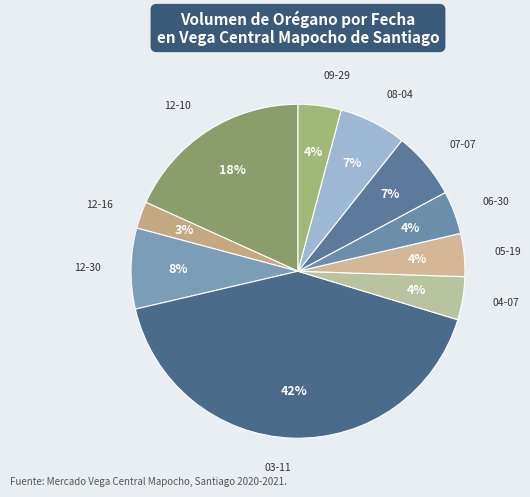

Is there any slice that represents more than half of the pie?

No